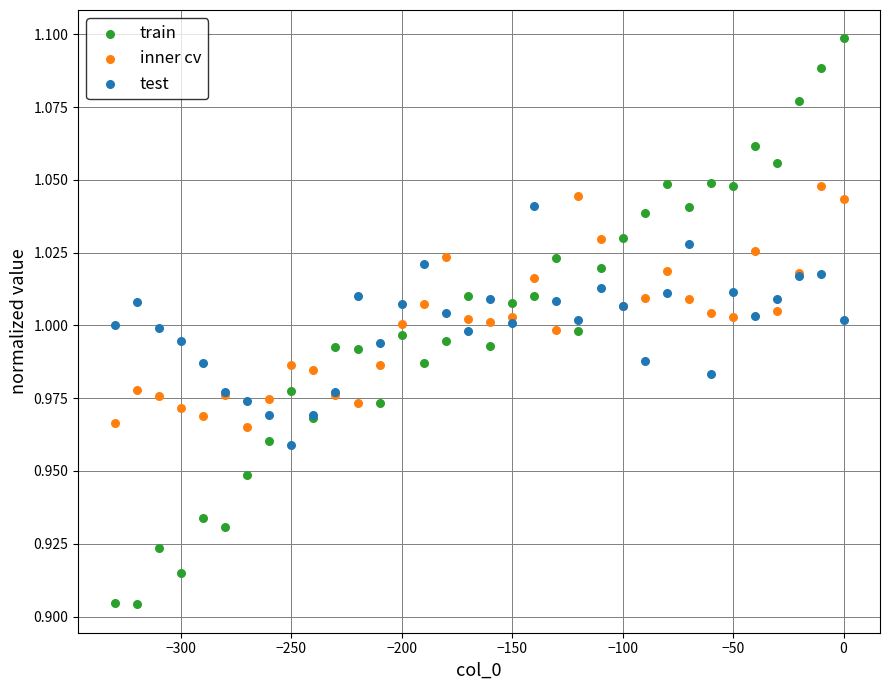

Which series has the widest spread of Y values?

train